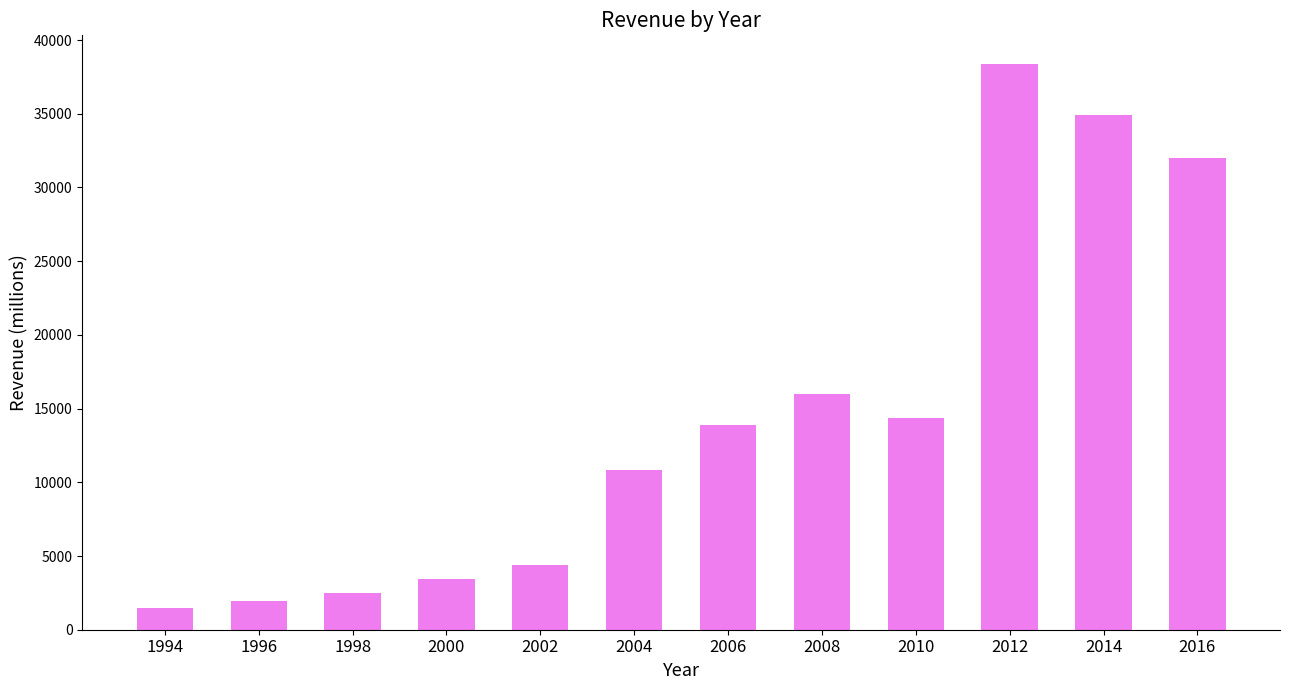

List the labels in order of value, largest first.

2012, 2014, 2016, 2008, 2010, 2006, 2004, 2002, 2000, 1998, 1996, 1994